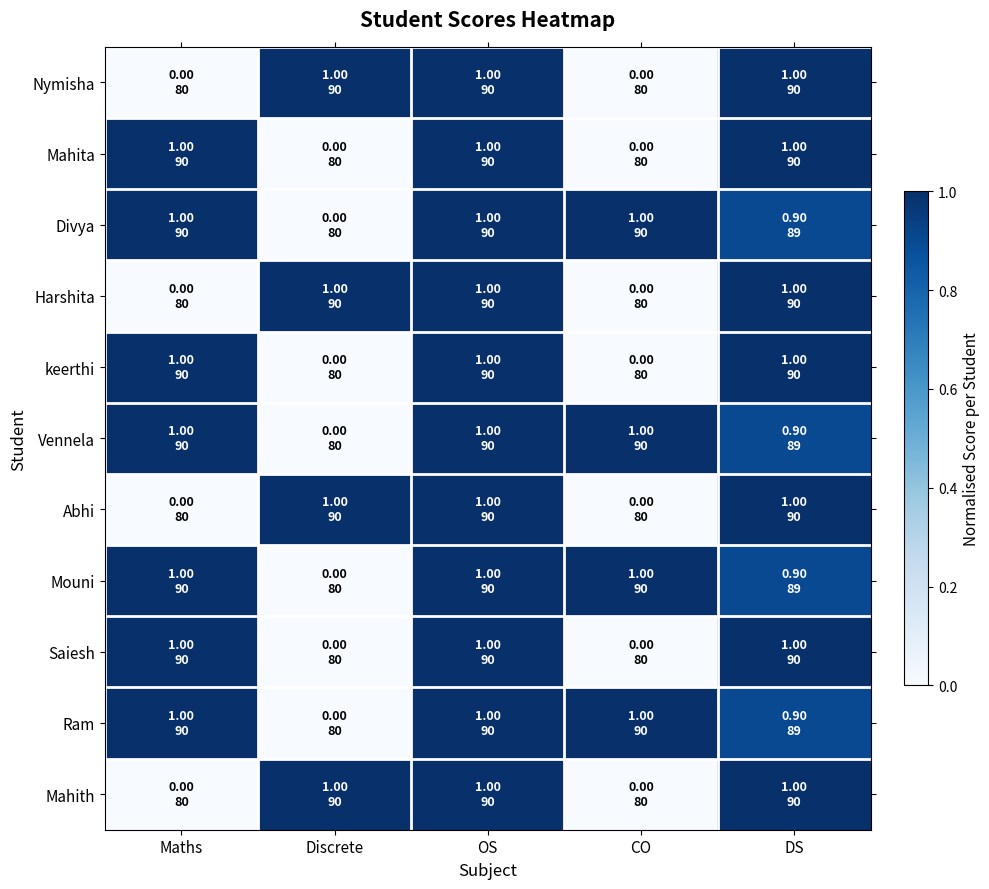

What is the maximum value shown in the chart?

1.0